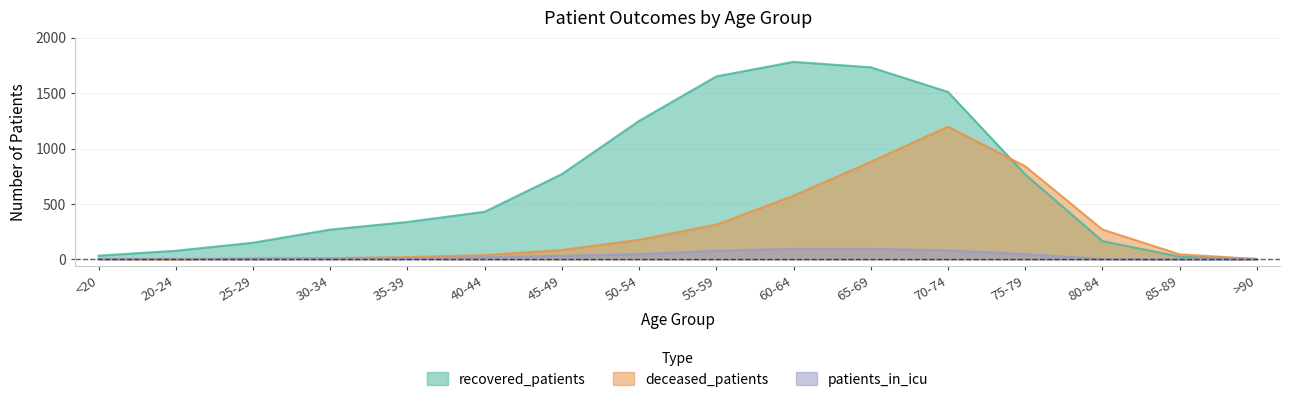

True or false: patients_in_icu and deceased_patients cross at least once.

True